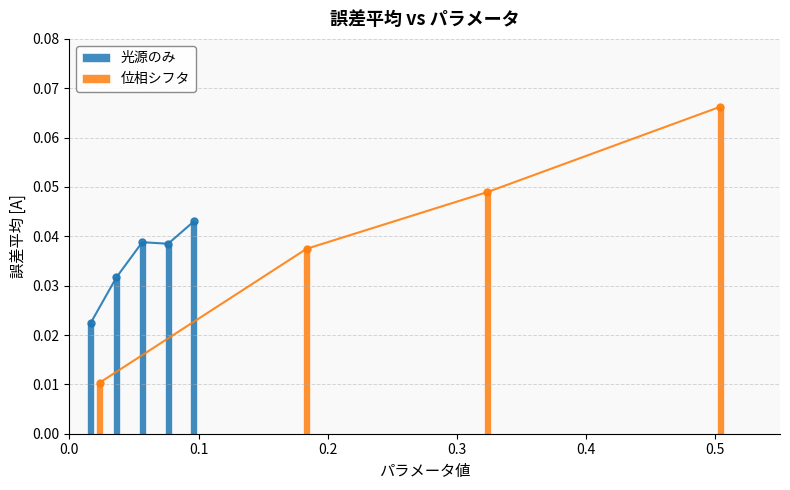

Is it true that the value at 0.1 is 0.0?

True